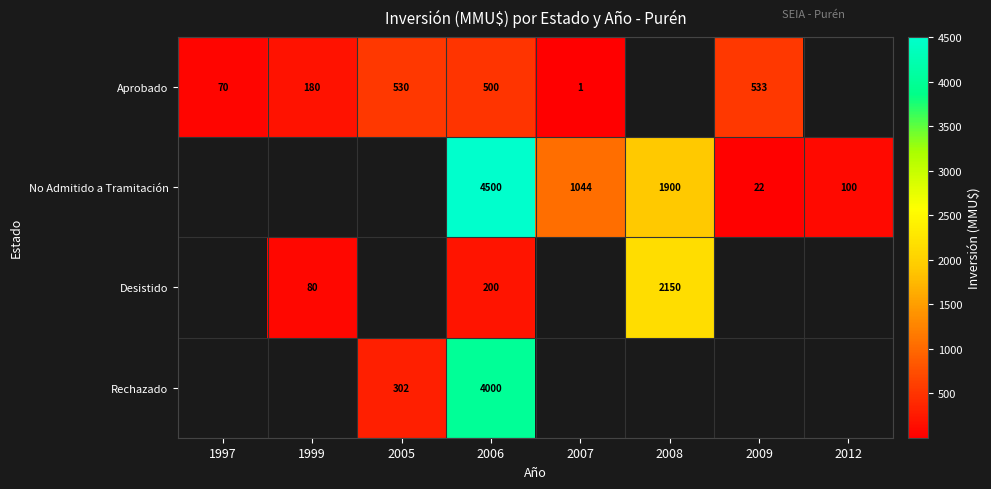

Is it true that No Admitido a Tramitación equals 36 at 2012?

False